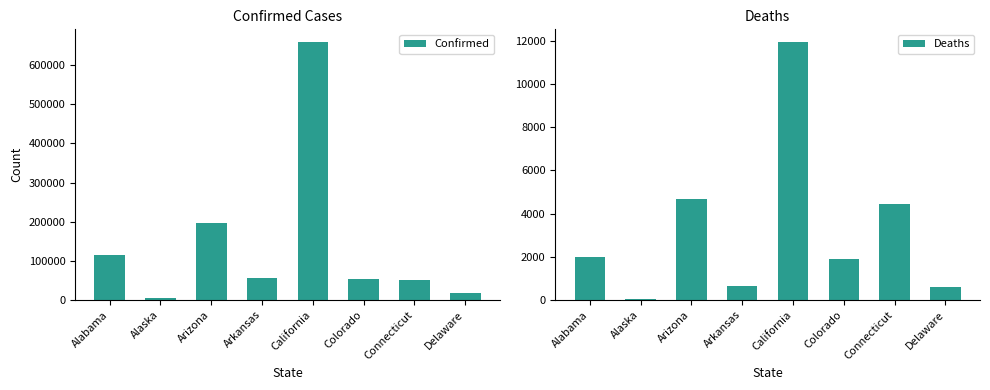

Which series has the largest total across all categories?

Confirmed